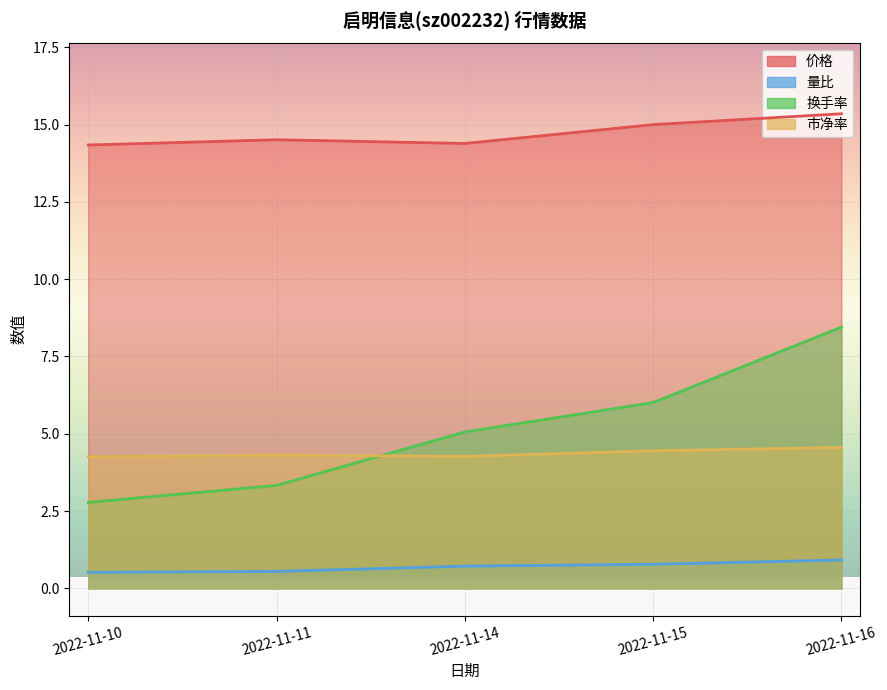

What is the difference between the second highest and second lowest values in the 换手率 series?

2.7